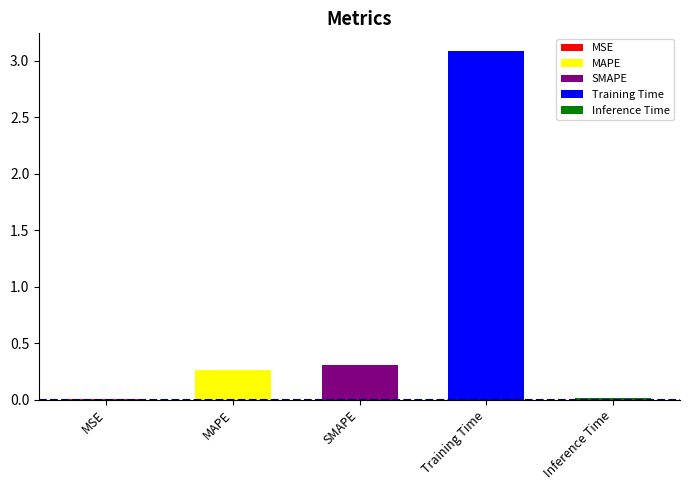

What is the change in value from MSE to MAPE?

+0.3